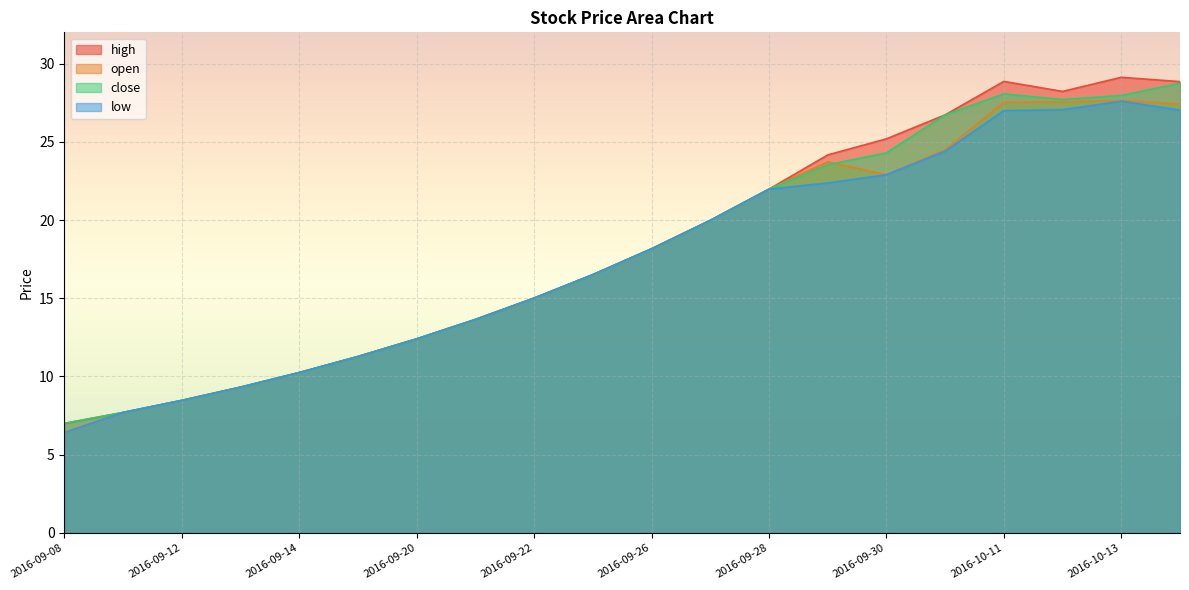

Which series has the largest total across all categories?

high